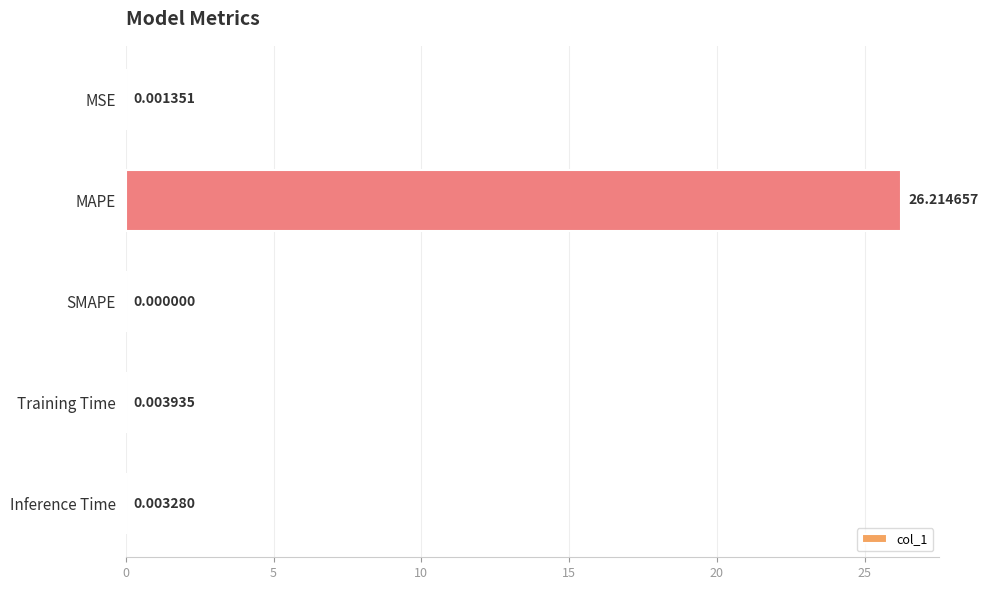

Which label corresponds to the largest value in the chart?

MAPE